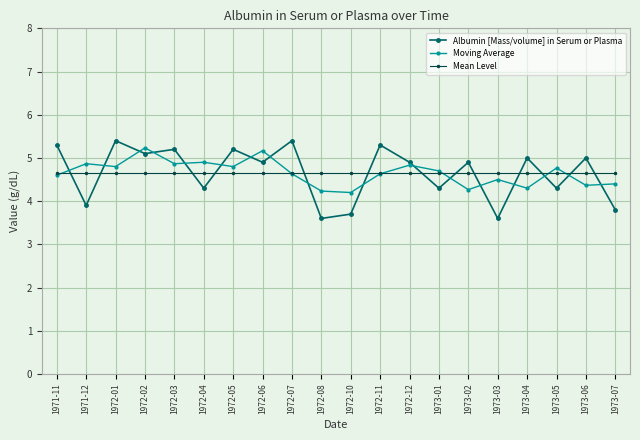

What is the difference between the maximum and minimum values in the Albumin [Mass/volume] in Serum or Plasma series?

1.8